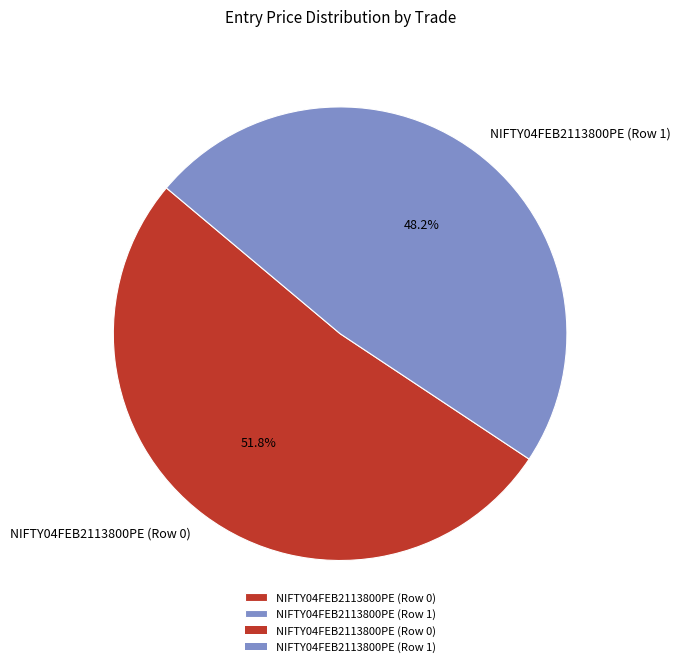

Is NIFTY04FEB2113800PE (Row 1) the majority of the pie?

No